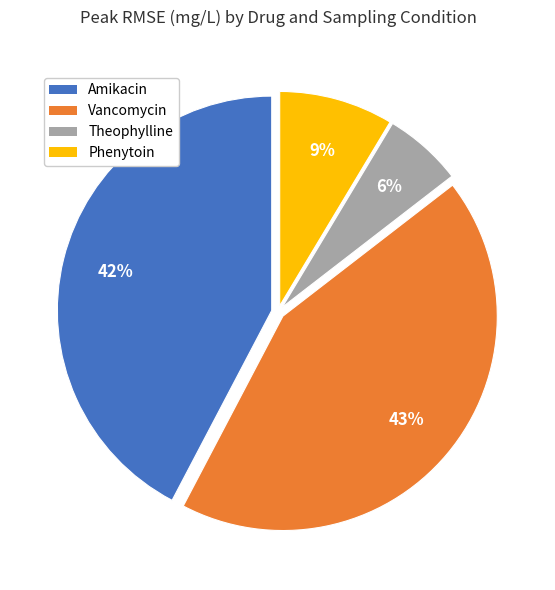

Which slice is the largest?

Vancomycin